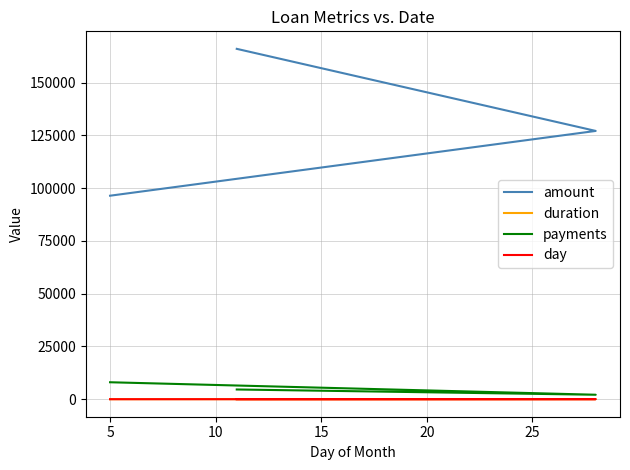

What is the spread (max minus min) of values at 5?

96391